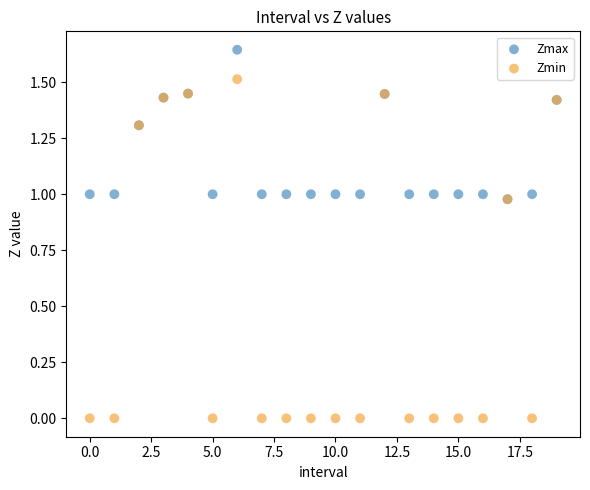

Which series has the largest Y range (max minus min)?

Zmin